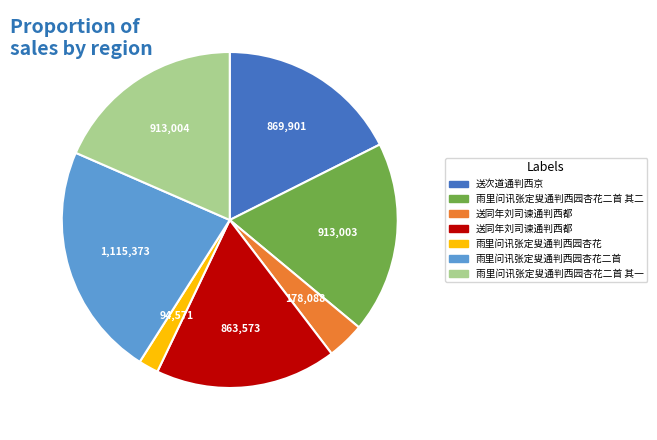

How many segments does this pie chart have?

7